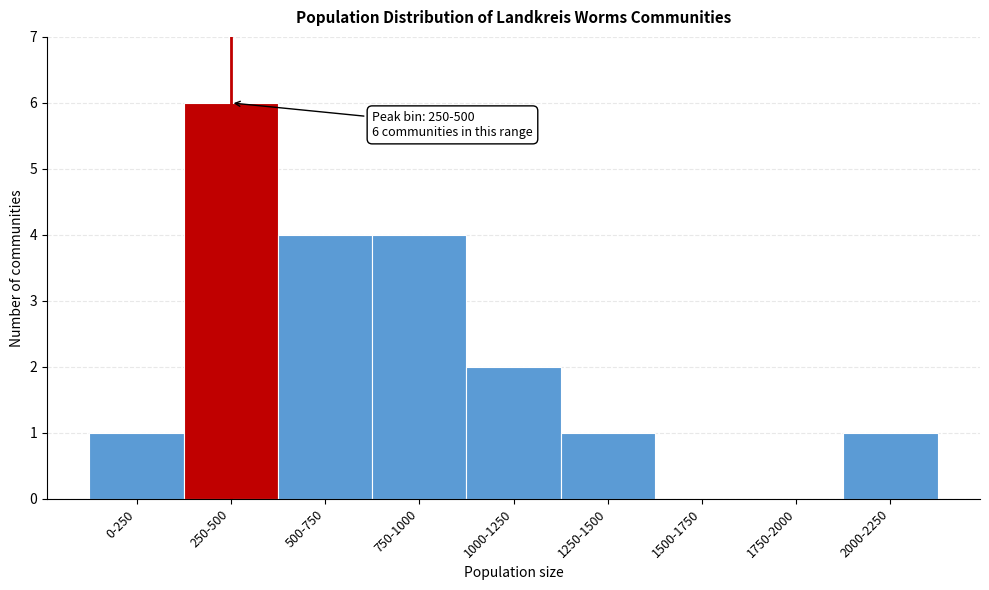

Reading left to right, extract all data points from this chart.

0-250=1	250-500=6	500-750=4	750-1000=4	1000-1250=2	1250-1500=1	1500-1750=0	1750-2000=0	2000-2250=1